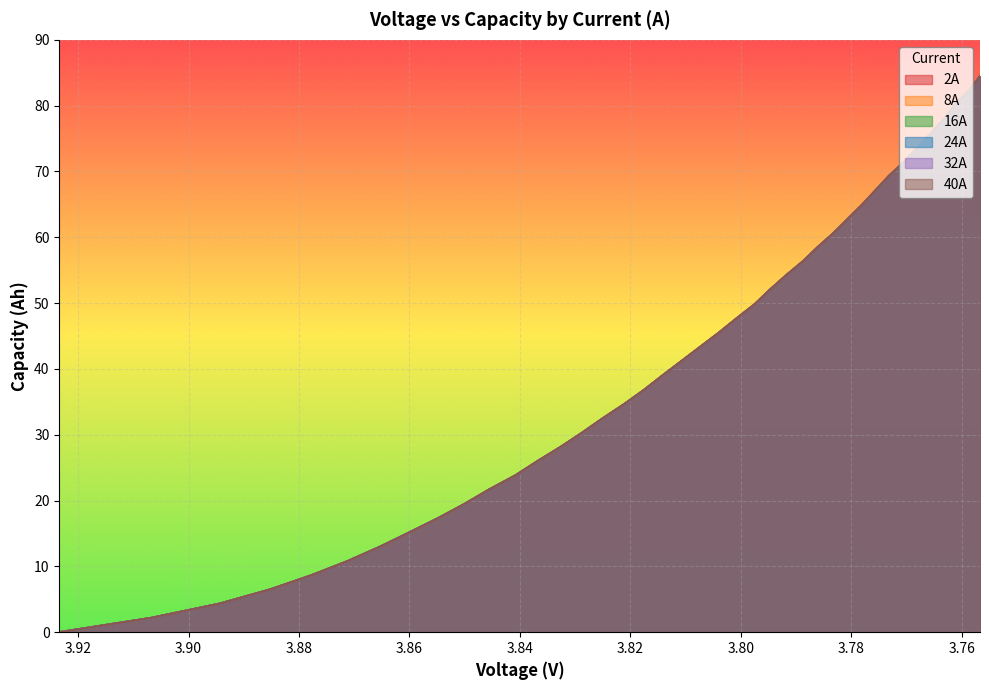

Which series has the widest spread of values?

24.0capacity